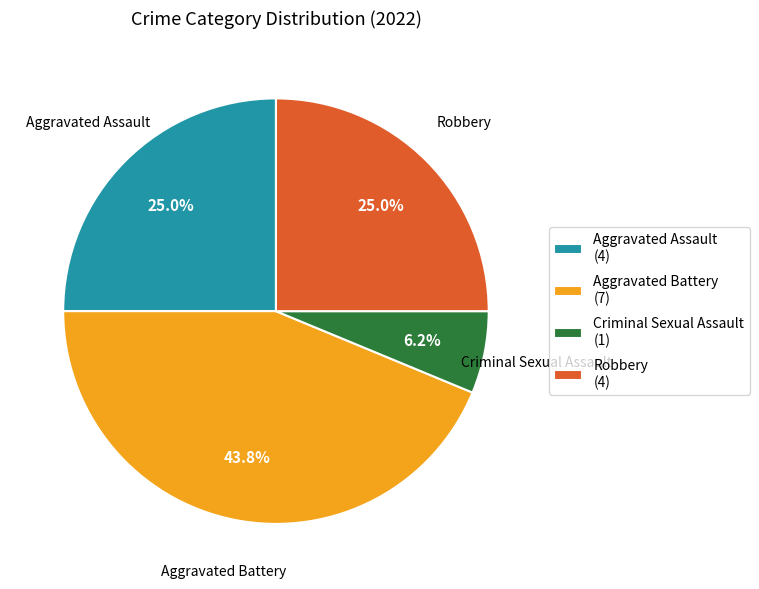

Which category has the smallest portion of the pie?

Criminal Sexual Assault